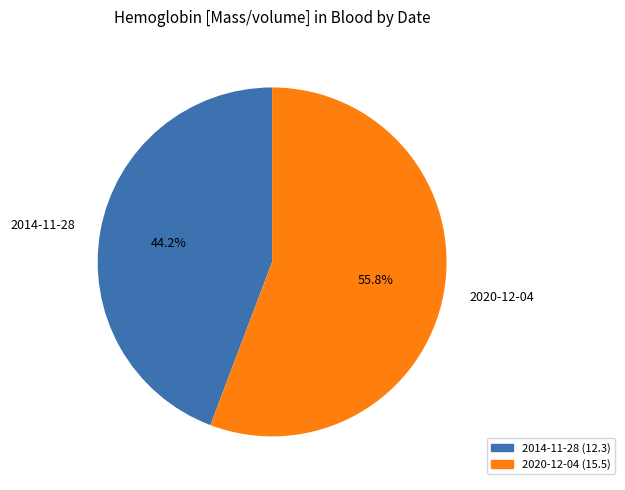

What is the majority slice?

2020-12-04 (15.5)